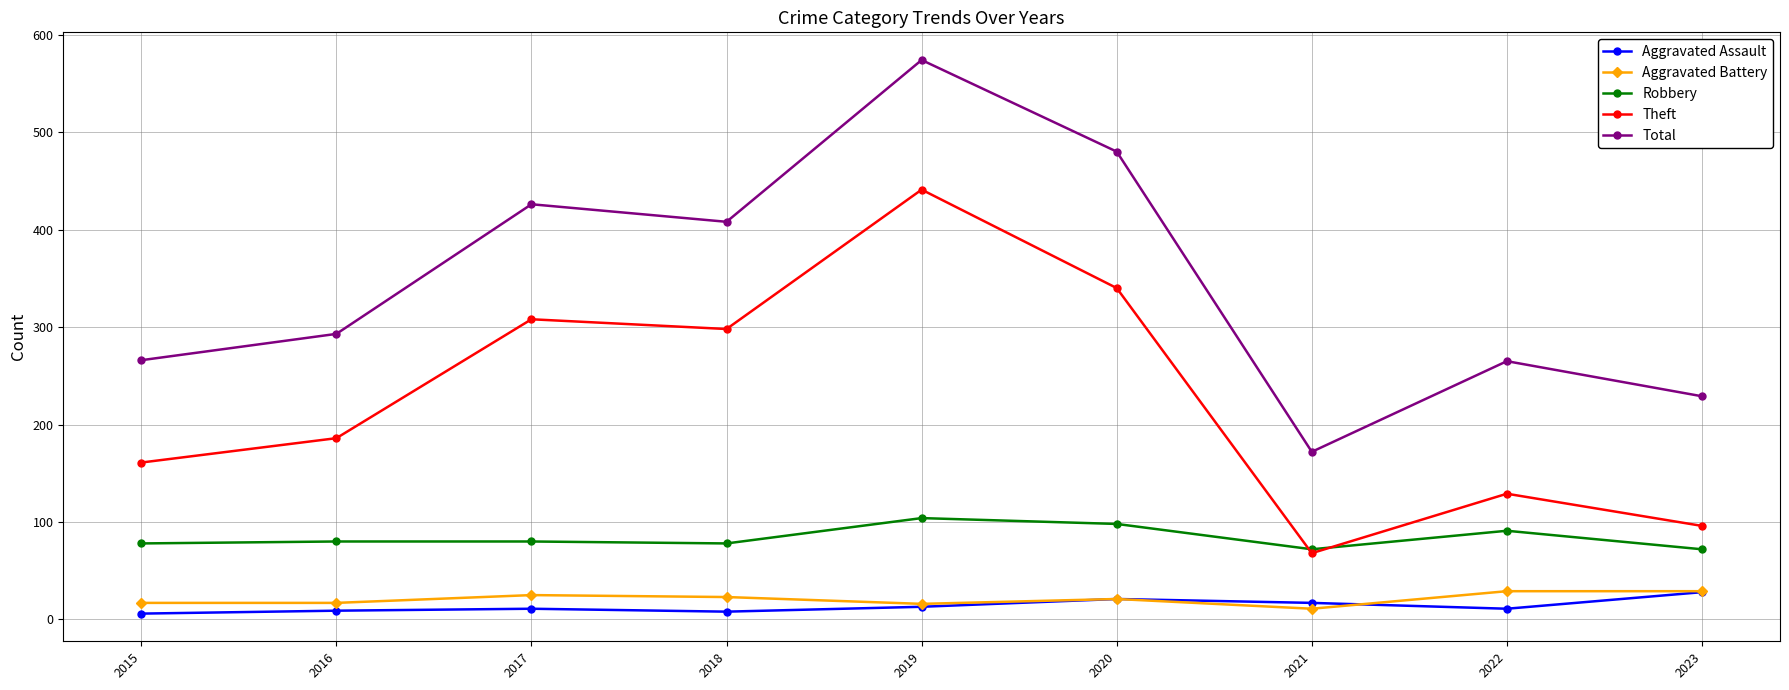

Which category has the highest value in the Total series?

2019